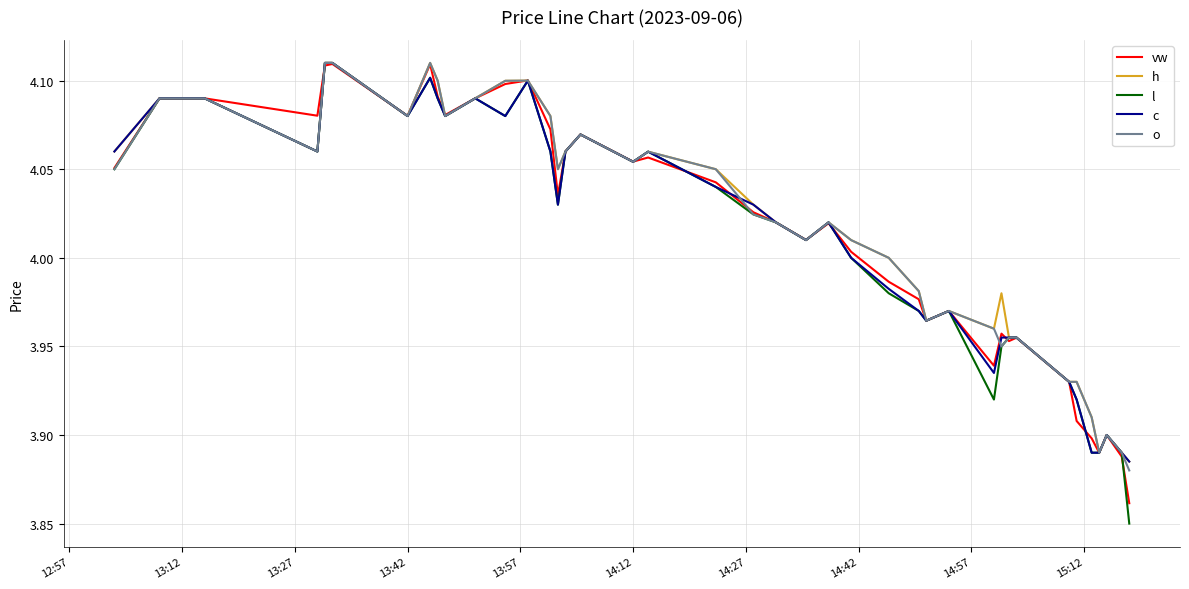

Which series has the largest range (max minus min)?

l